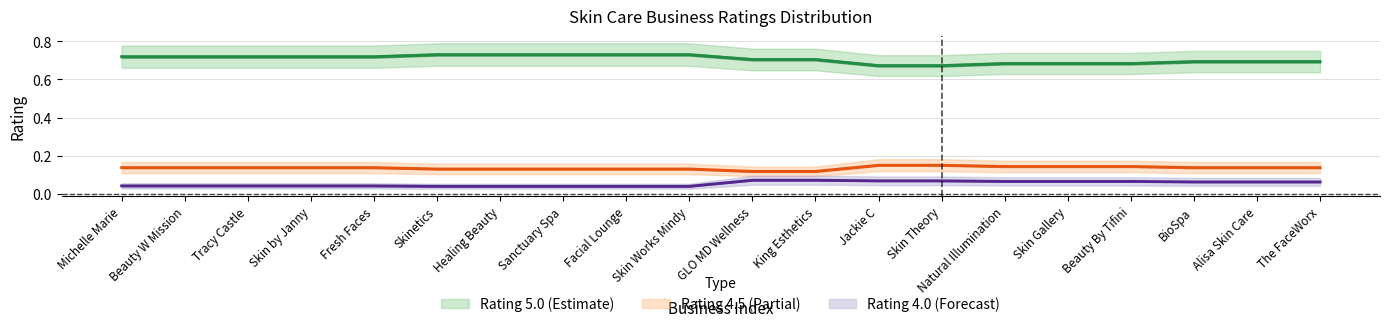

Rank the series at Healing Beauty from lowest to highest value.

Rating_4.0, Rating_4.5, Rating_5.0